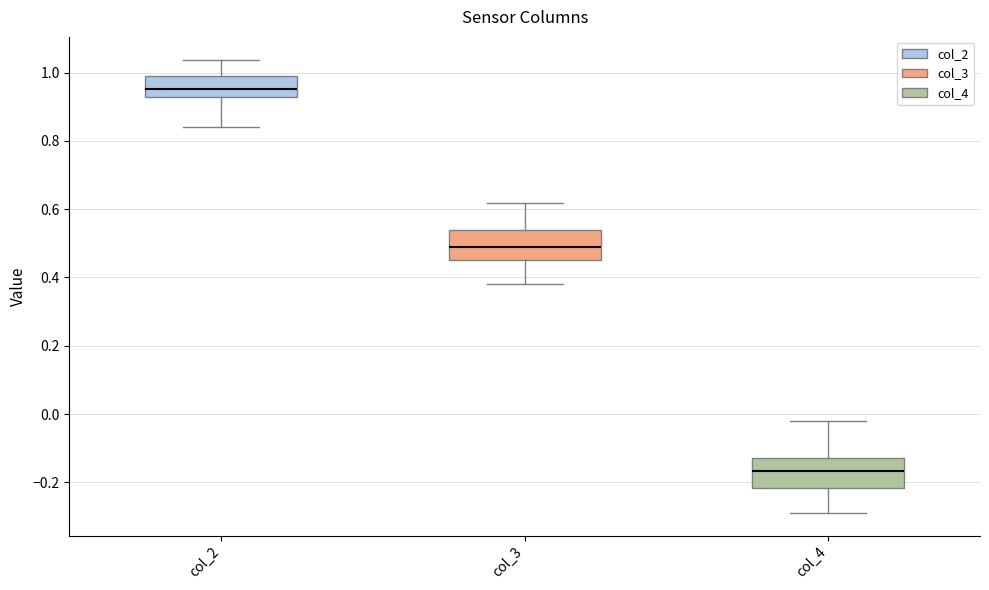

Reading left to right, transcribe this box plot: for each box, give where its median line is, the range the box spans, and where its two whiskers end, as read against the y-axis. The values are not printed on the chart, so give them approximately, as read against the axis.

col_2: median 0.96, box 0.92 to 1.00, whiskers 0.84 to 1.04
col_3: median 0.48, box 0.46 to 0.54, whiskers 0.38 to 0.62
col_4: median -0.16, box -0.22 to -0.12, whiskers -0.28 to -0.02